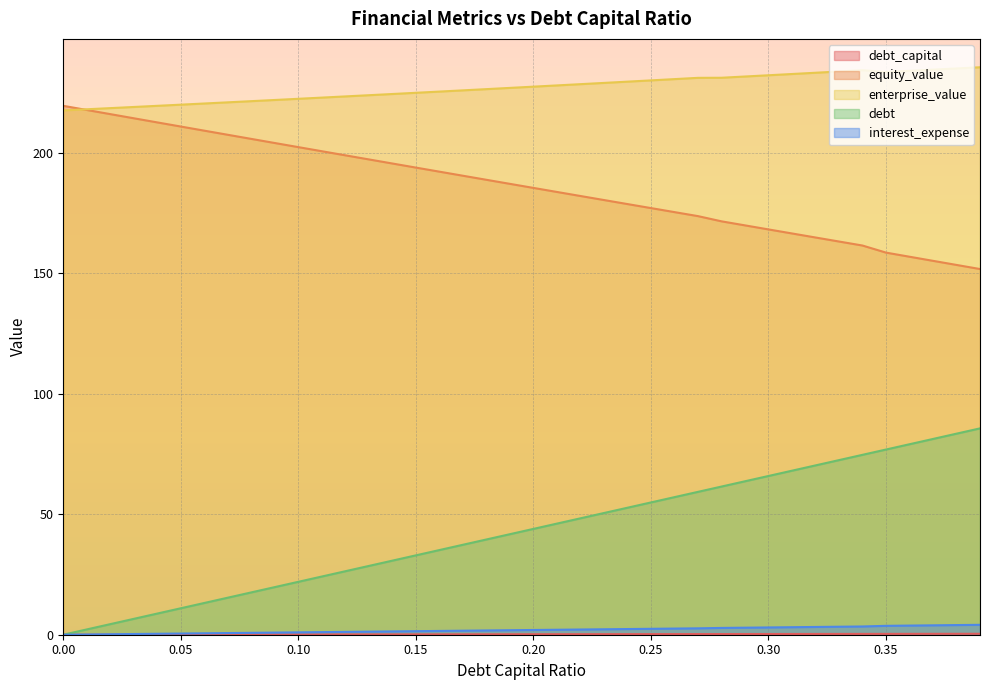

How many lines are shown in the chart?

5